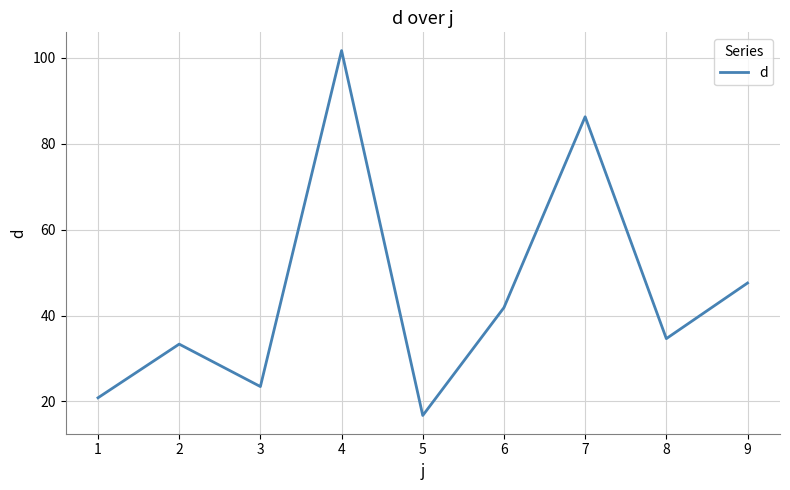

How many categories are shown in the chart?

9